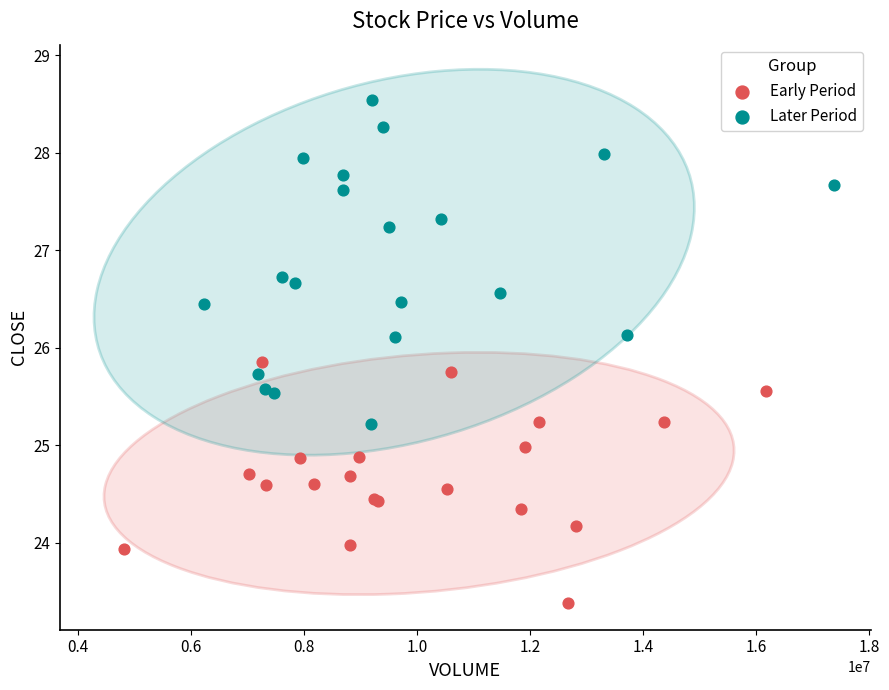

Which series has the widest spread of Y values?

Later Period